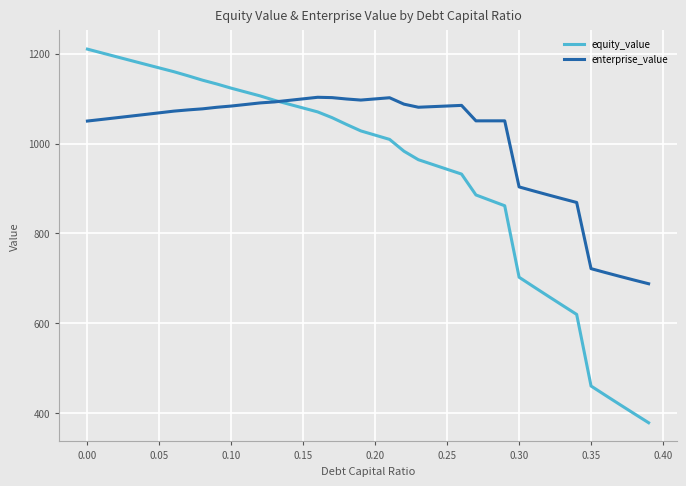

Does the chart display data point markers on the line(s)?

No